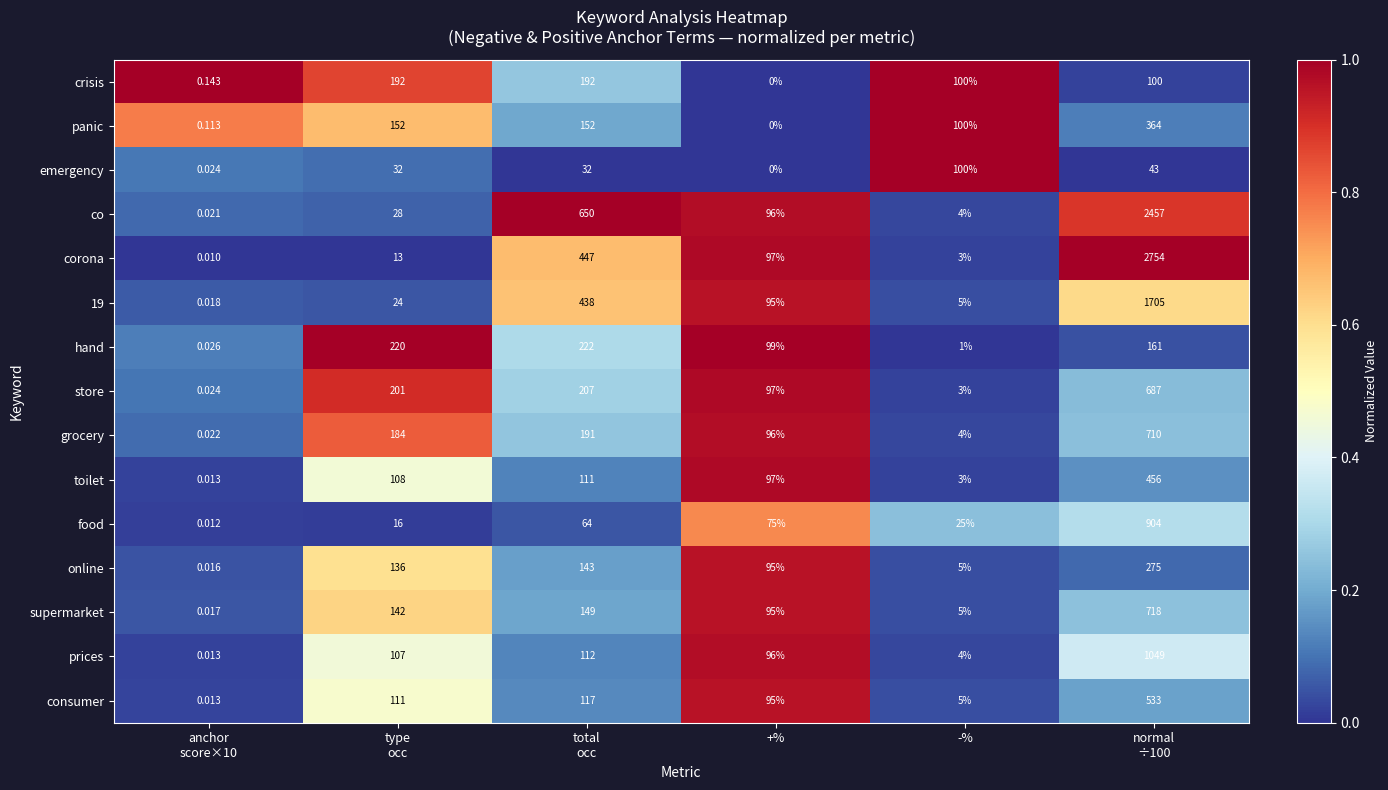

Count the number of data series in this chart.

15